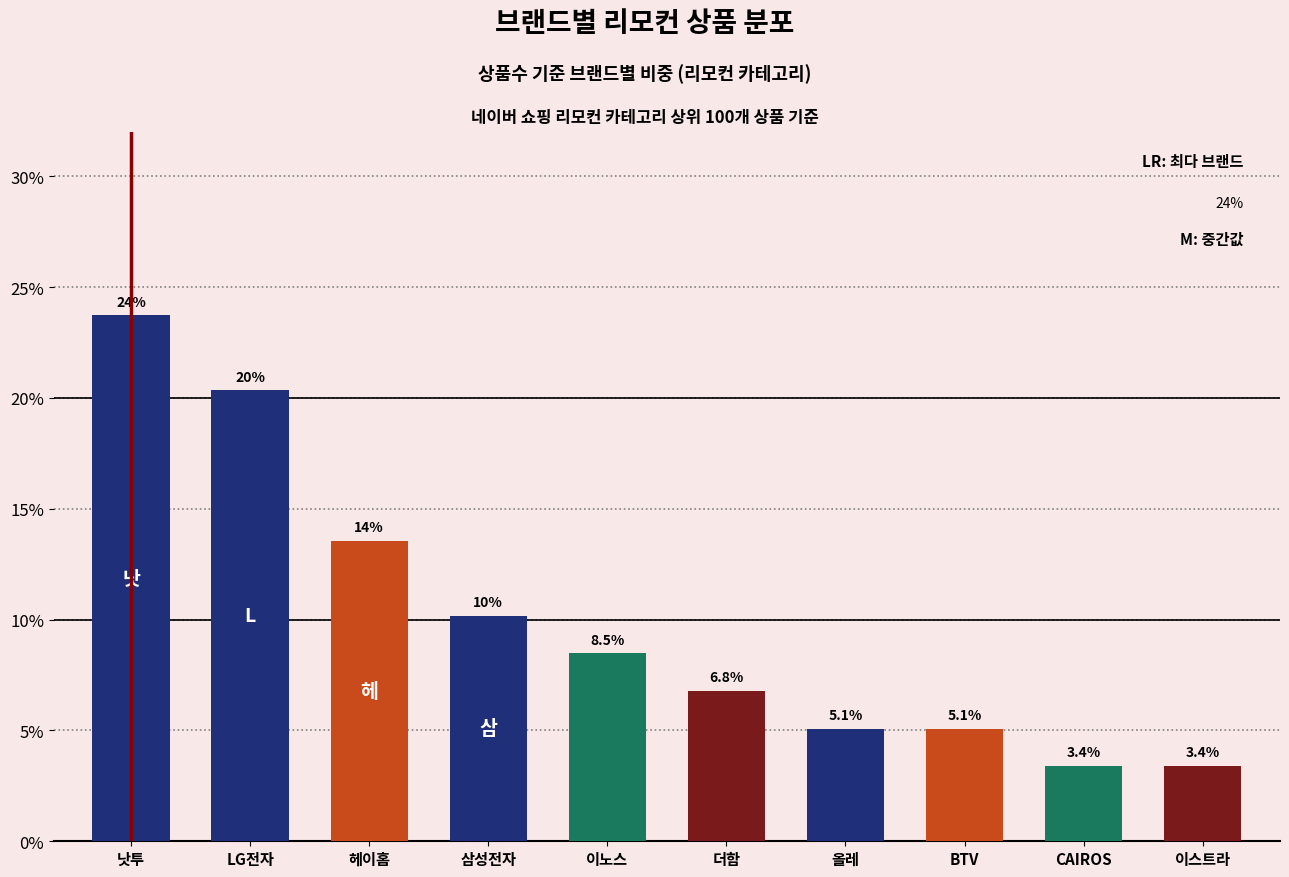

How many values are below 8?

5